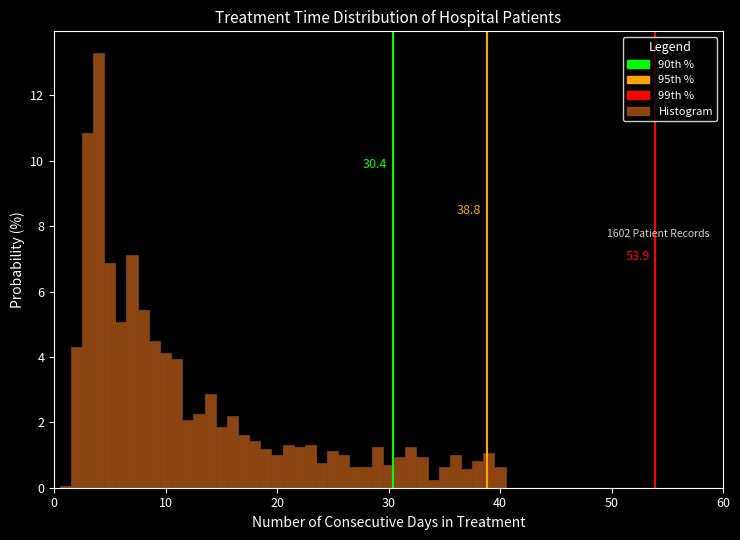

Around what value on the x-axis is the tallest bar? Give the approximate position of its centre, as read against the axis.

4